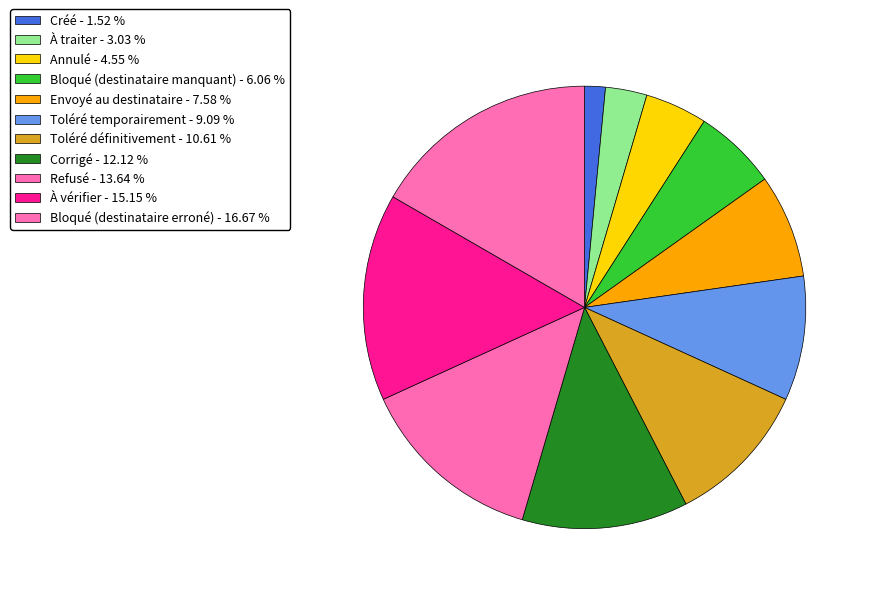

Which slice is the largest?

Bloqué (destinataire erroné)